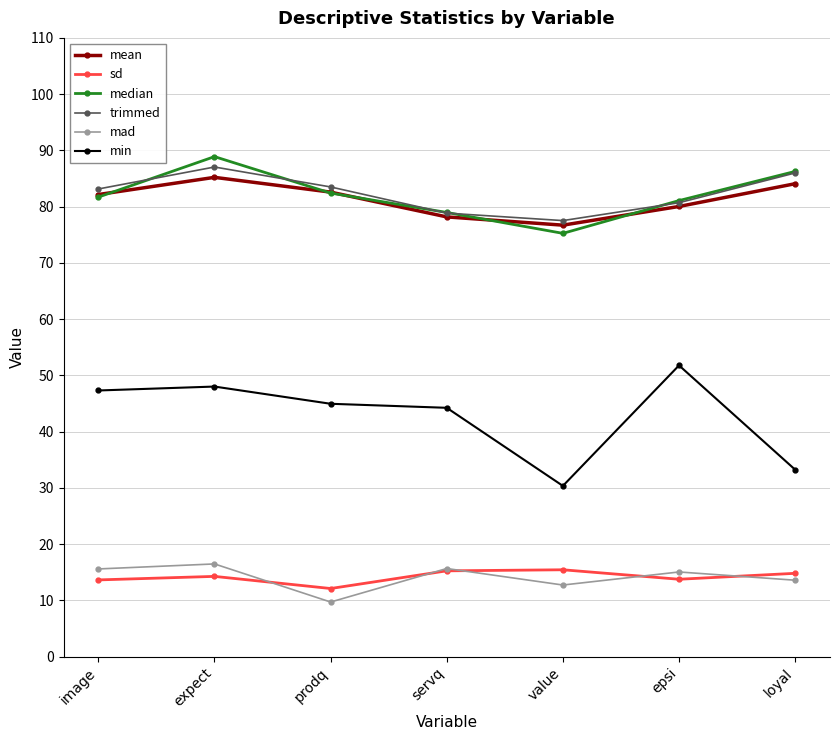

Does the chart have visible grid lines?

Yes